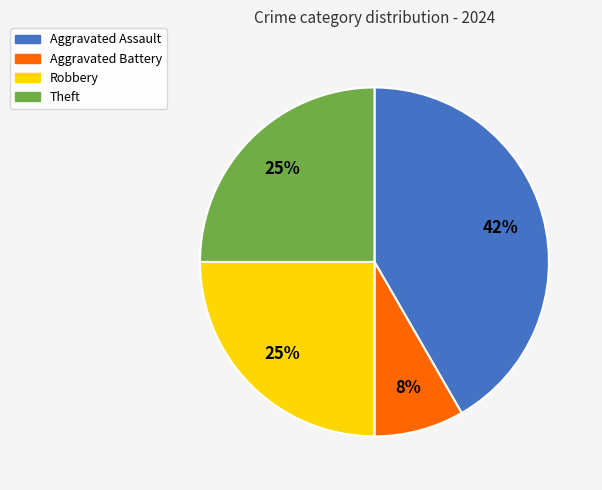

Which category has the biggest portion of the pie?

Aggravated Assault